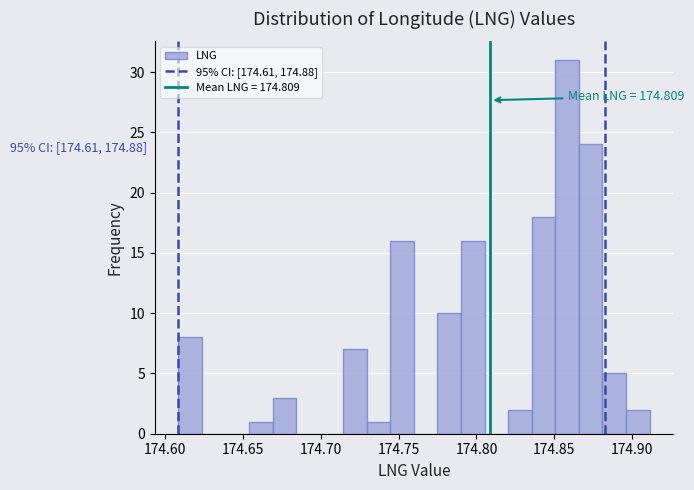

Read against the x-axis, roughly where is the centre of the tallest bar?

174.860